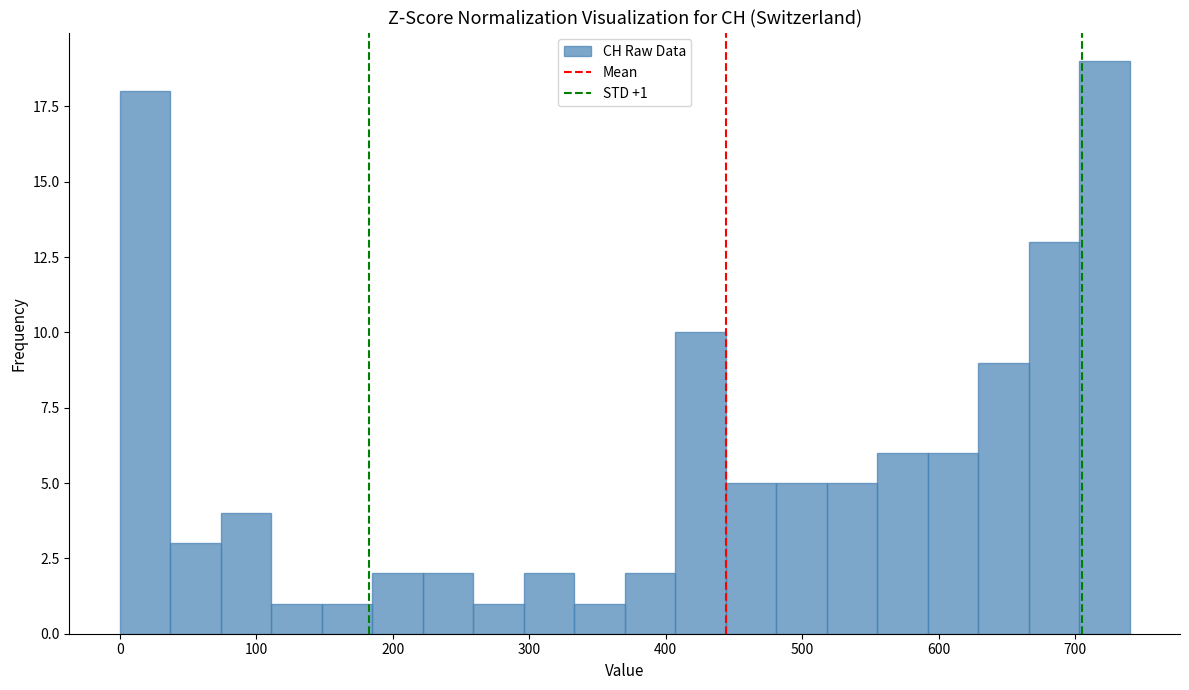

Read against the x-axis, roughly where is the centre of the tallest bar?

720